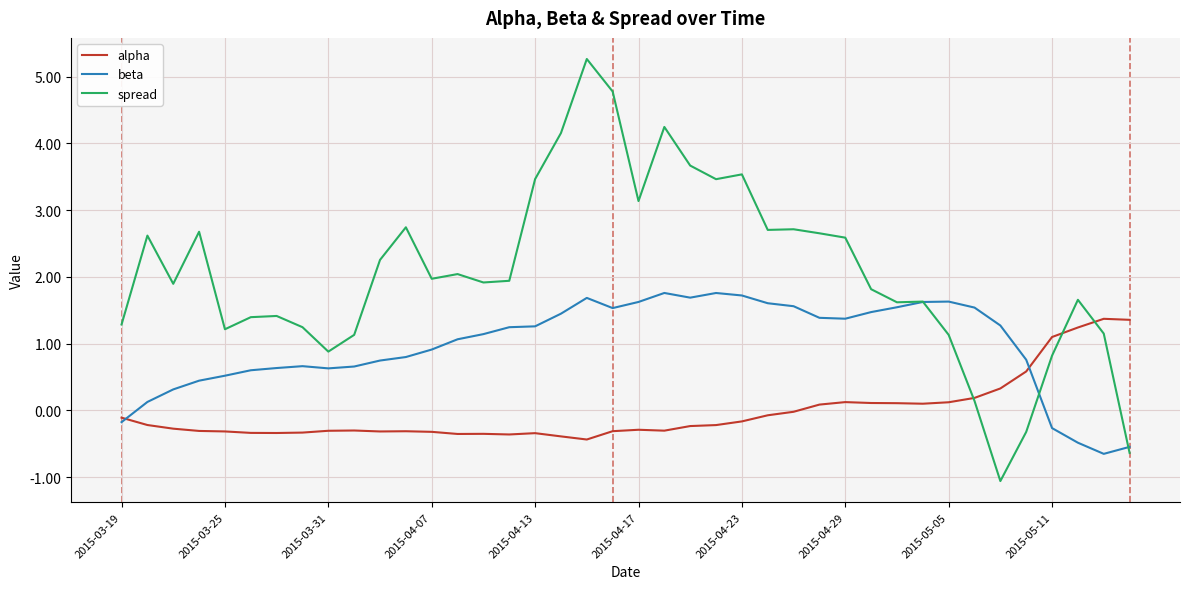

Which series has the widest spread of values?

spread